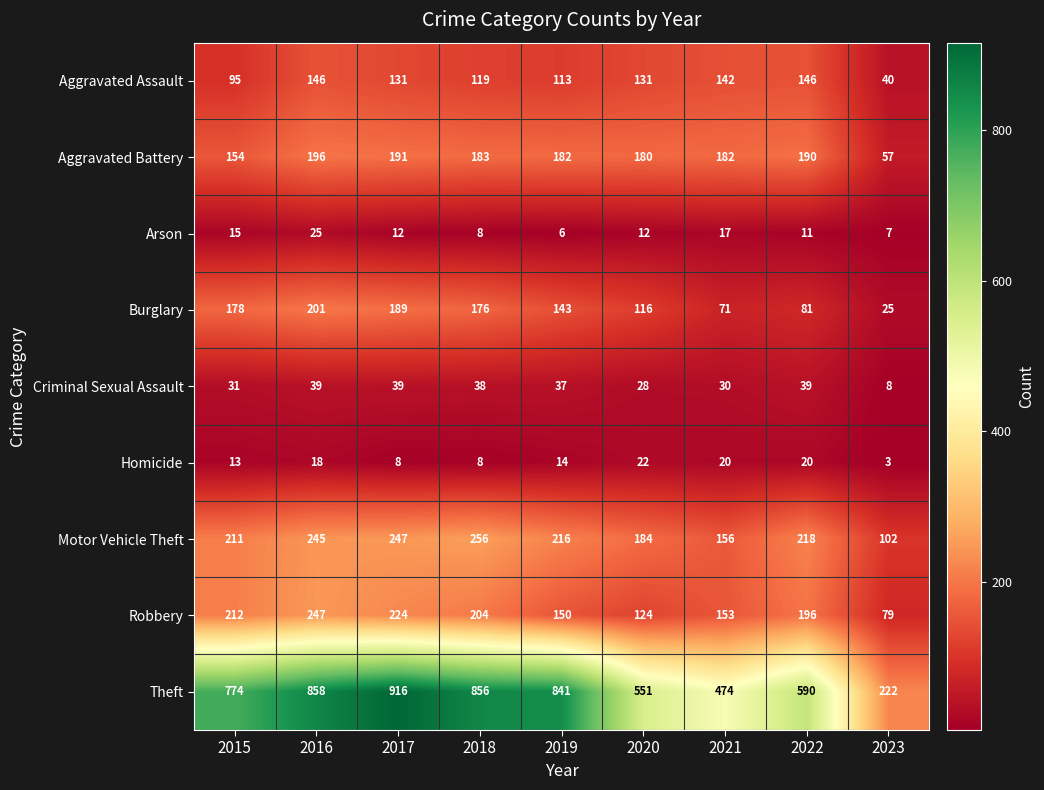

What is the difference between the highest and lowest values at 2023?

219